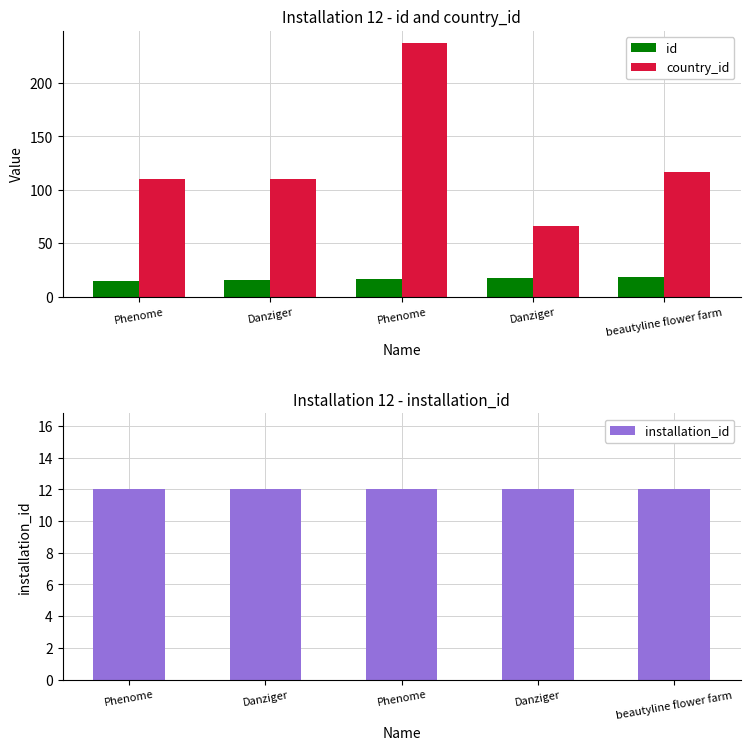

Which category has the highest value across all series?

Phenome